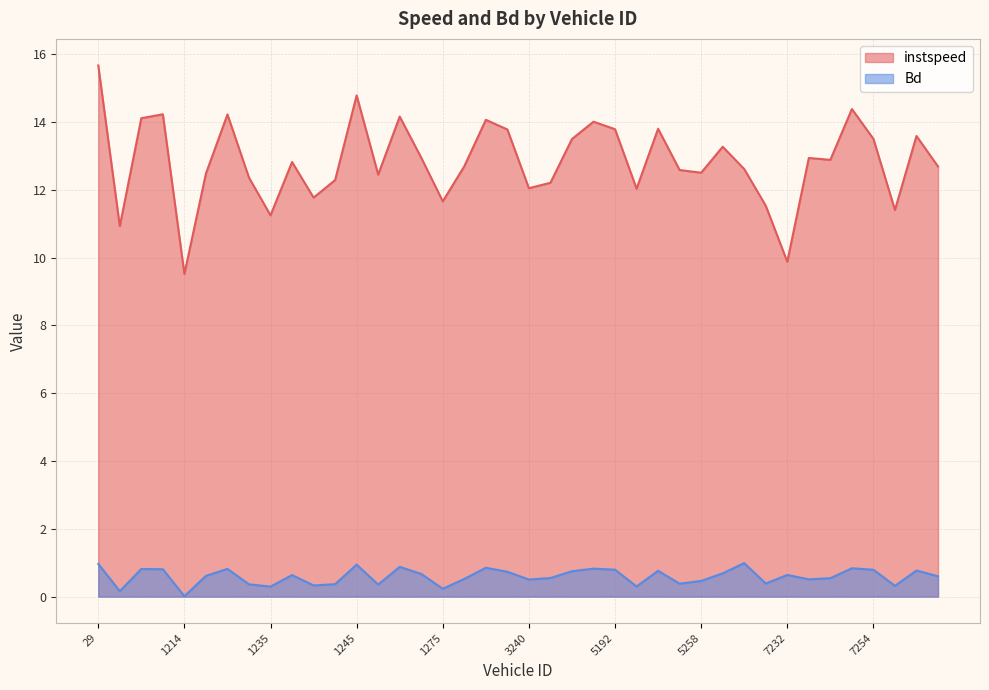

Read the instspeed value at 35.0.

10.9